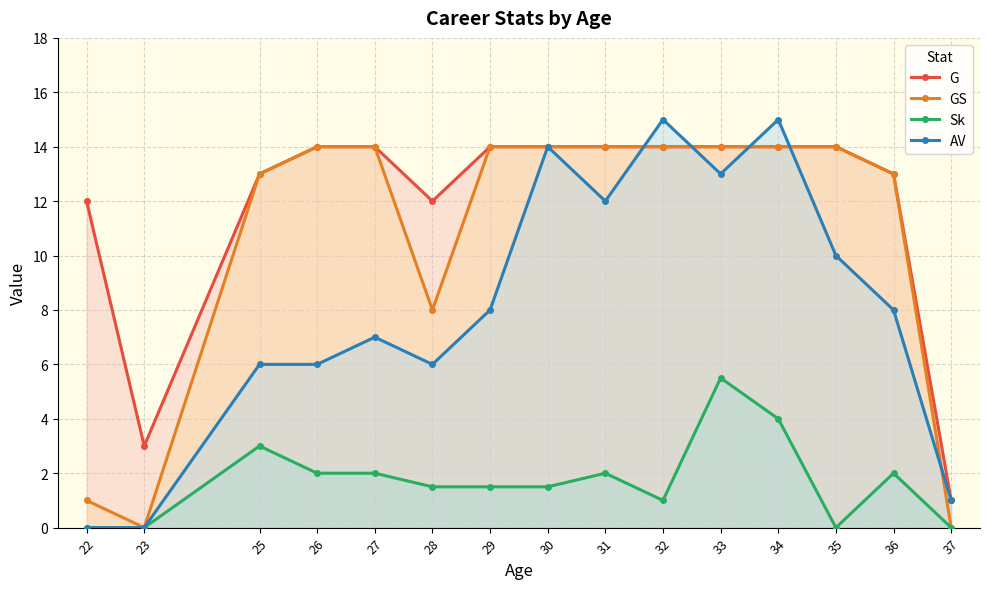

What is the difference between the highest and lowest values at 23?

3.0